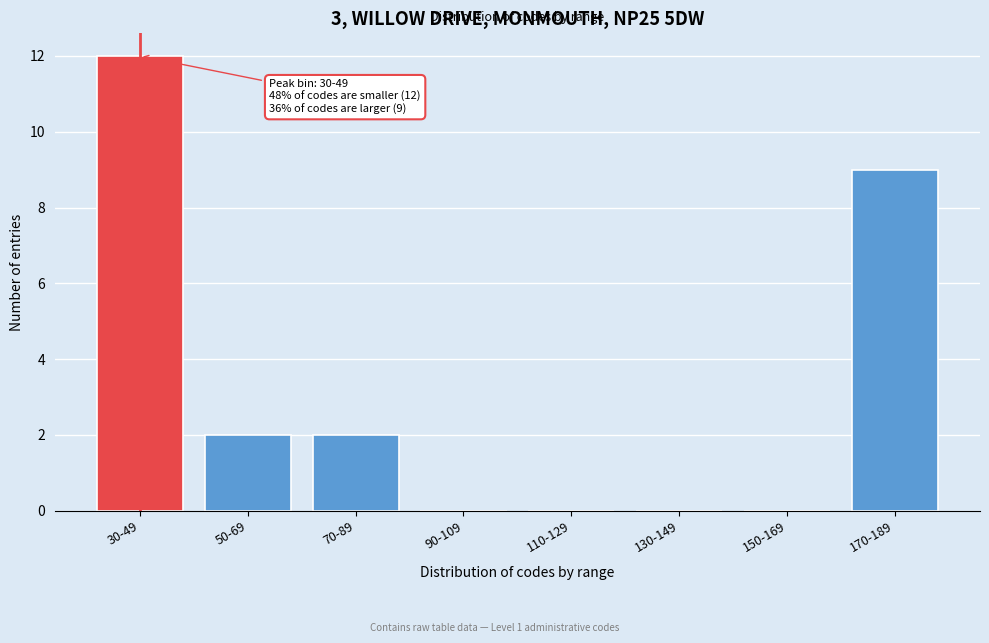

Reading left to right, extract all data points from this chart.

30-49=12	50-69=2	70-89=2	90-109=0	110-129=0	130-149=0	150-169=0	170-189=9